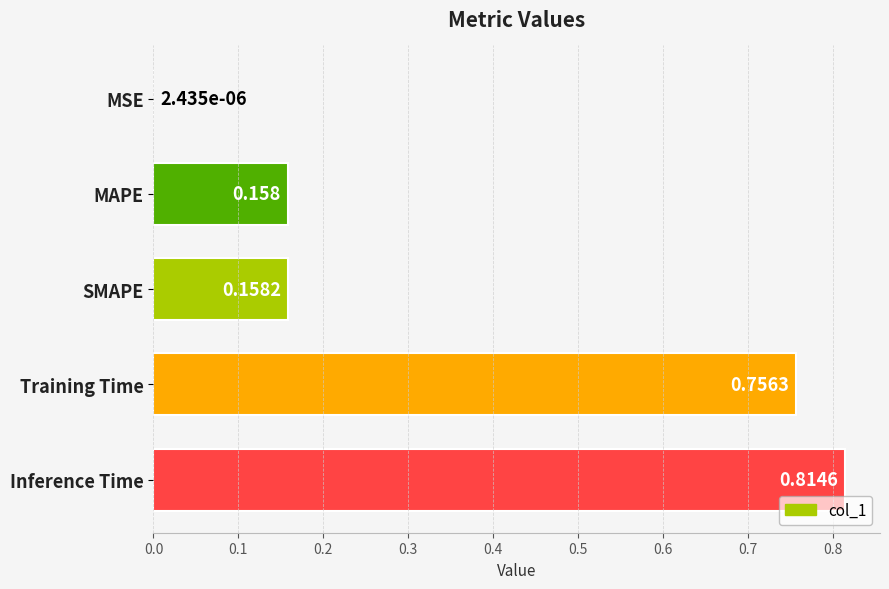

Where is the data nearest to the value 0?

MSE